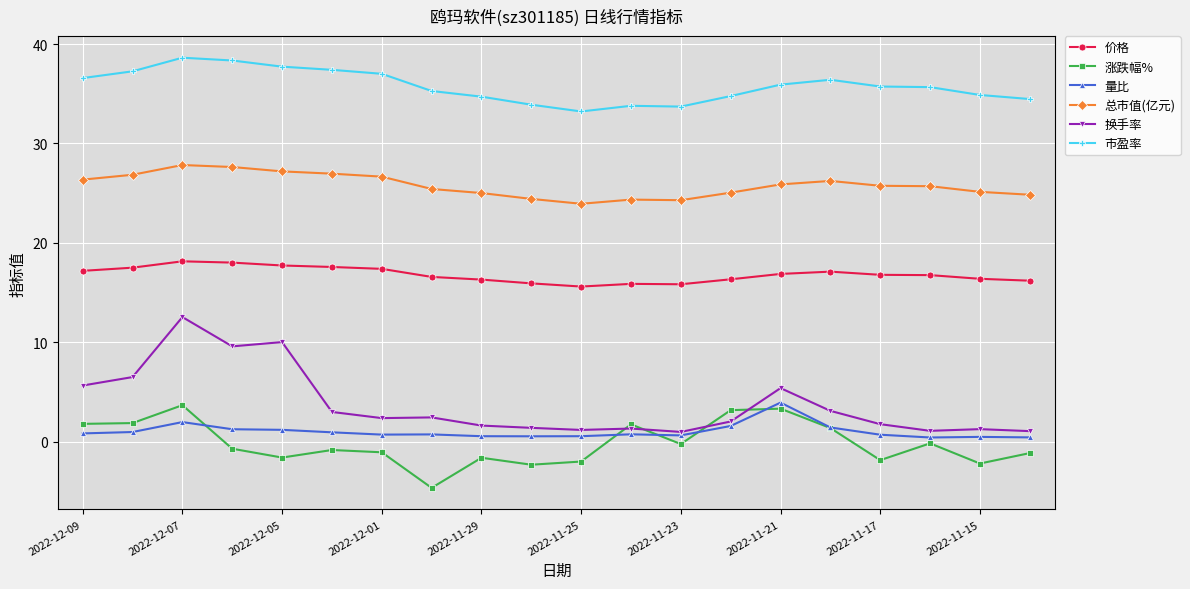

Which series has the largest total across all categories?

市盈率